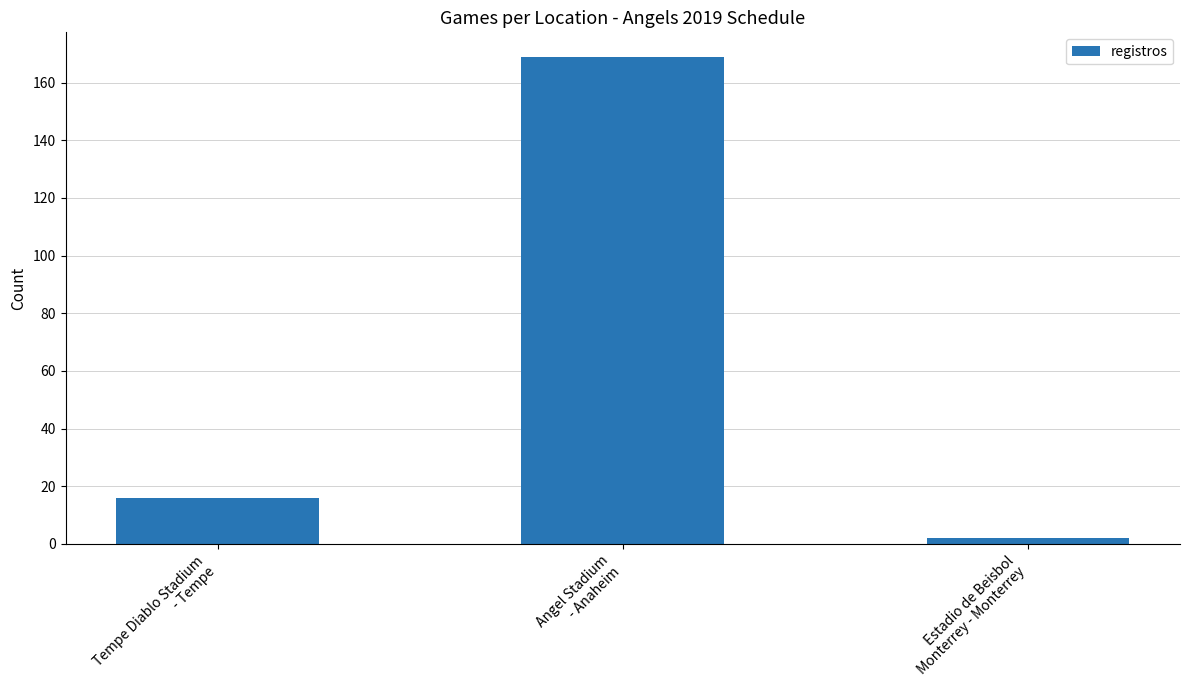

What is the ratio of the value at Angel Stadium
- Anaheim to the value at Estadio de Beisbol
Monterrey - Monterrey?

84.5